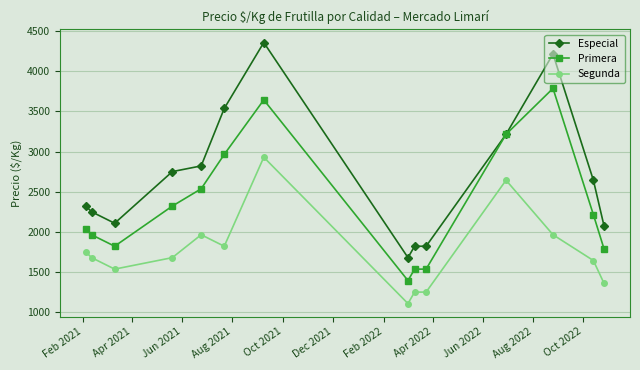

Which series has the largest total across all categories?

Especial